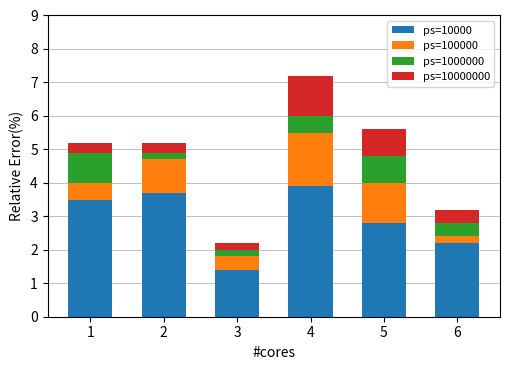

List the labels in order of ps=10000 value, smallest first.

3, 6, 5, 1, 2, 4